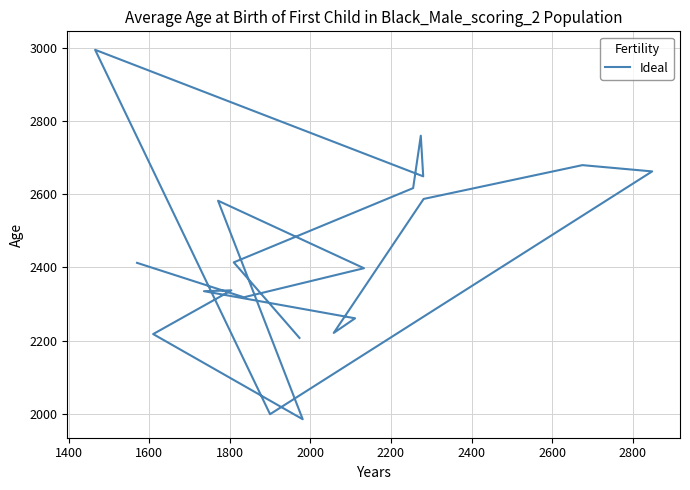

Does the chart display data point markers on the line(s)?

No